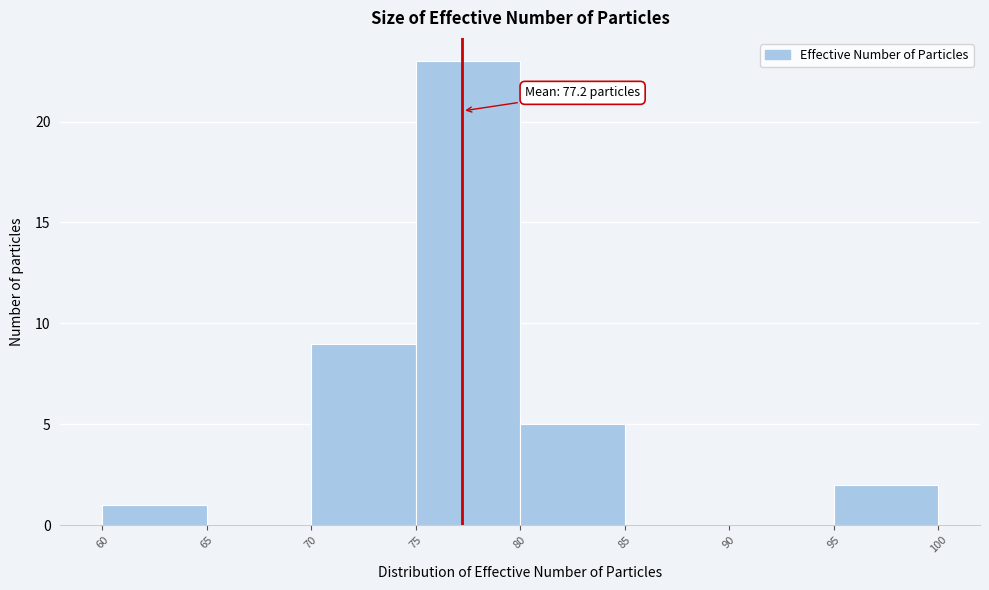

Over which range of the x-axis is the bar tallest?

75 to 80